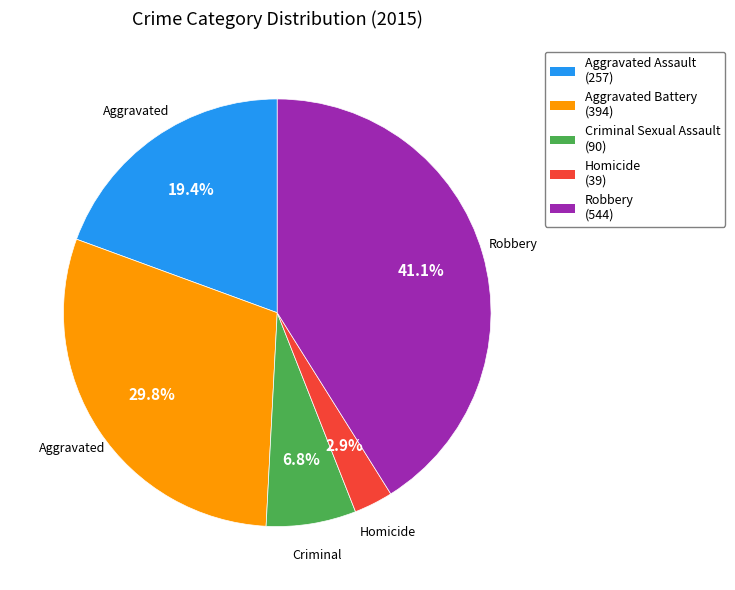

What is the ratio of the value at Aggravated Battery to the value at Robbery?

0.7